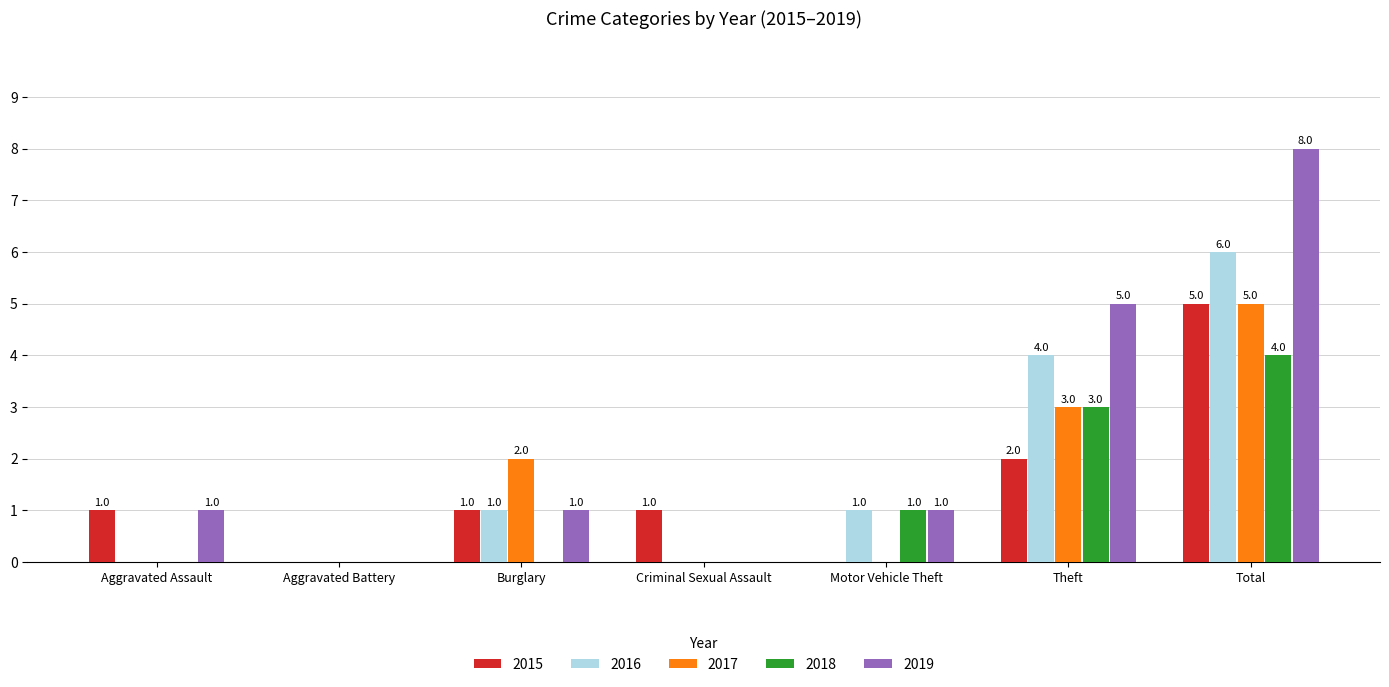

How many categories are shown in the chart?

7